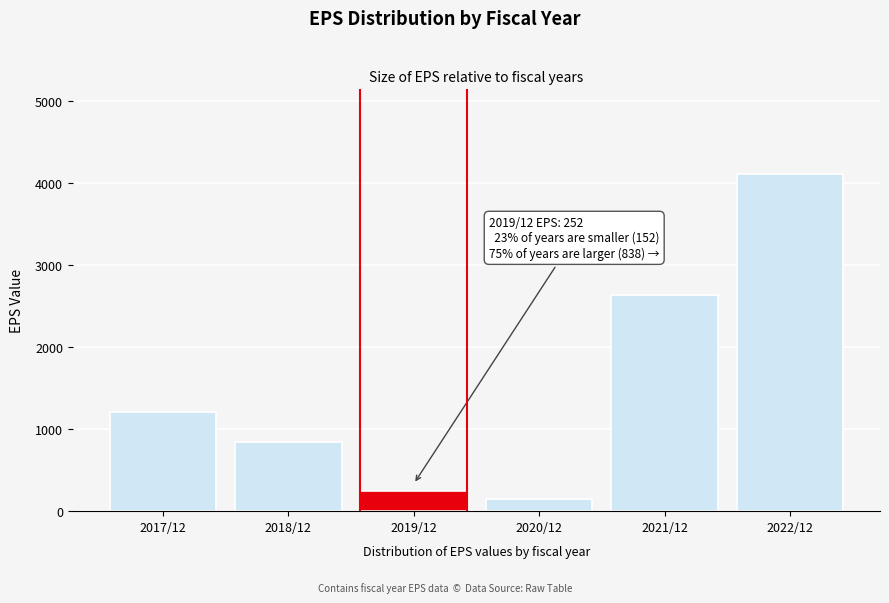

Reading left to right, what are all the values shown in this chart?

1204	838	252	152	2635	4116